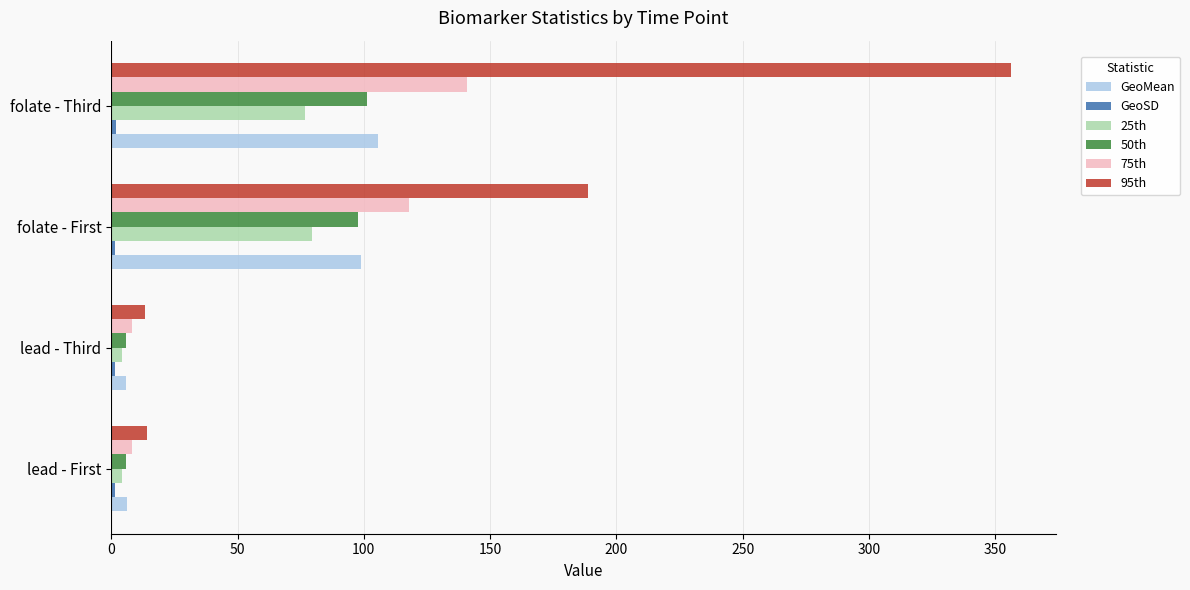

What is the average value of the 25th series?

41.2